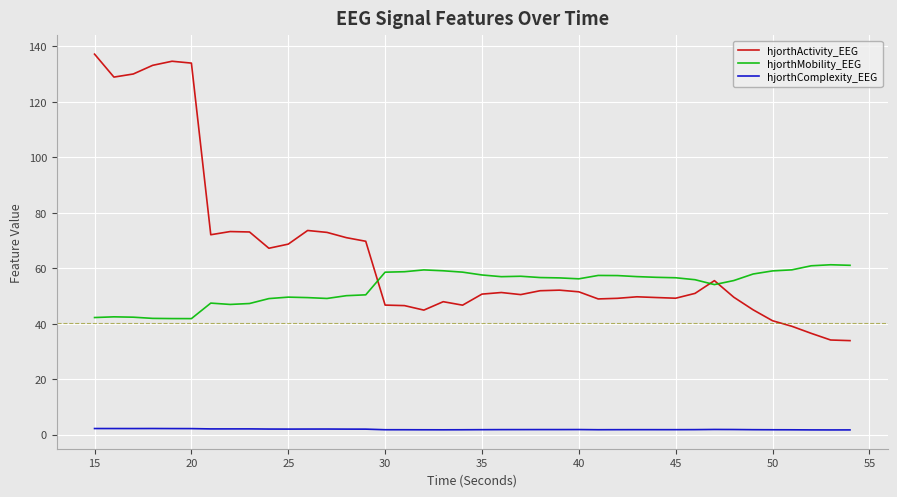

In hjorthActivity_EEG, how many points are lower than both neighbors (excluding endpoints)?

8